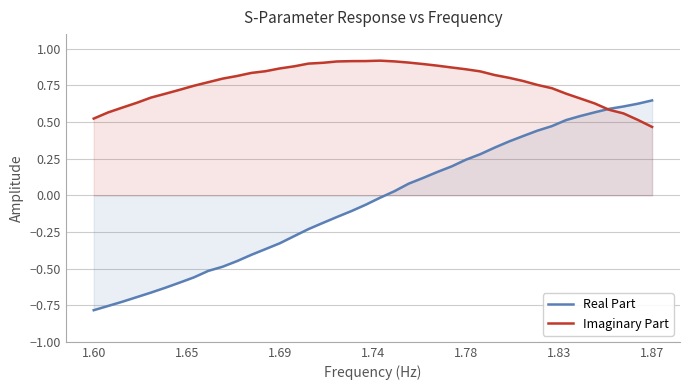

Which series has the largest range (max minus min)?

Real Part